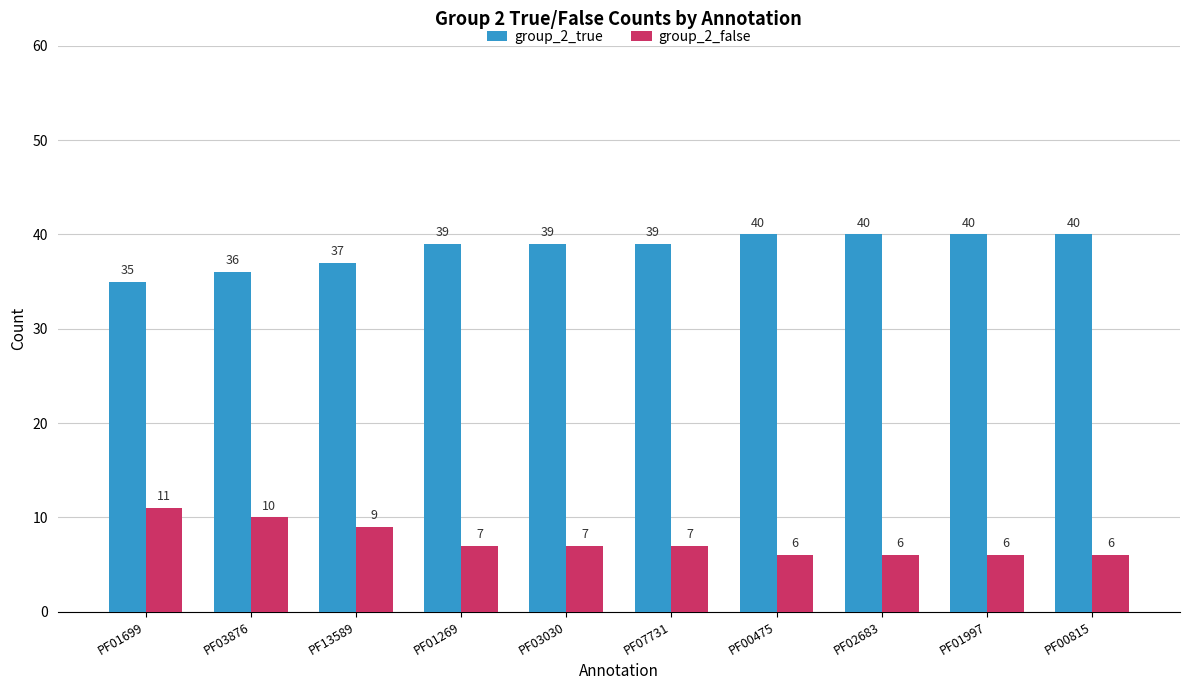

Rank the series by their average value, from highest to lowest.

group_2_true, group_2_false